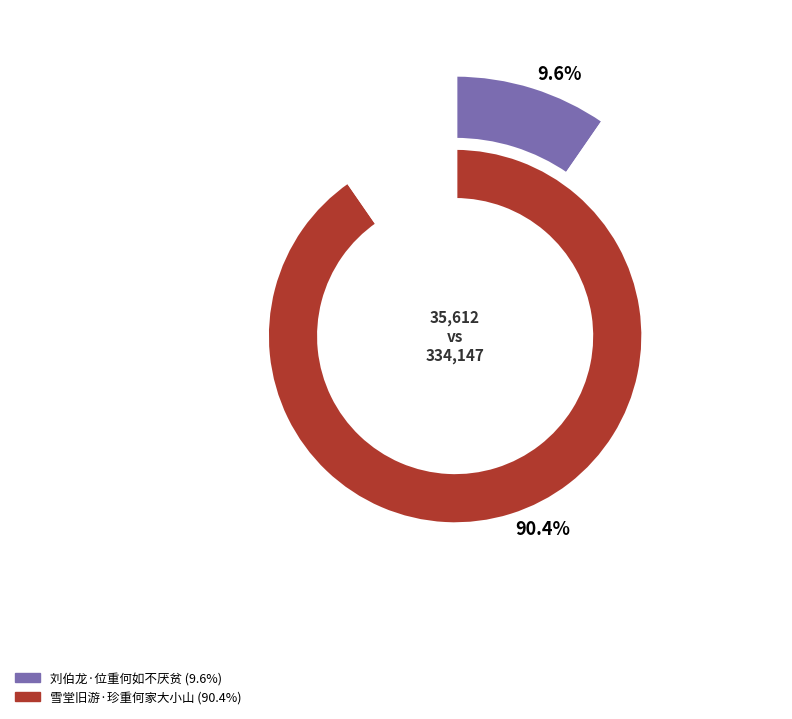

True or false: 雪堂旧游·珍重何家大小山 accounts for 81% of the total.

False